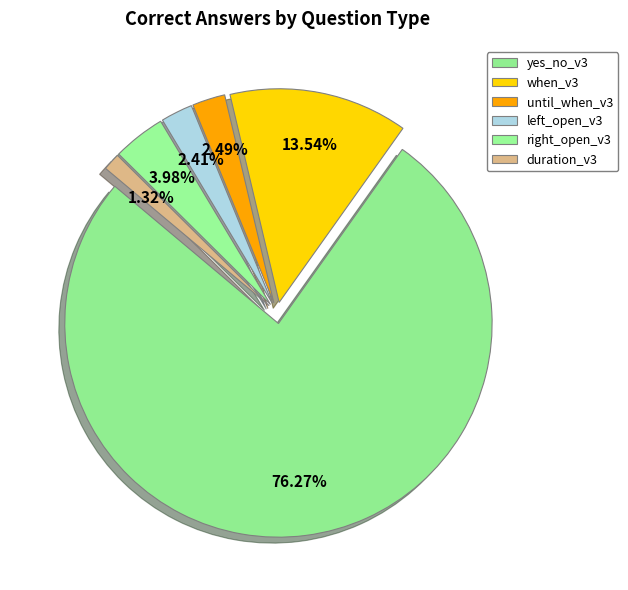

To the nearest percent, what is the difference between the duration_v3 and yes_no_v3 slice percentages?

75%